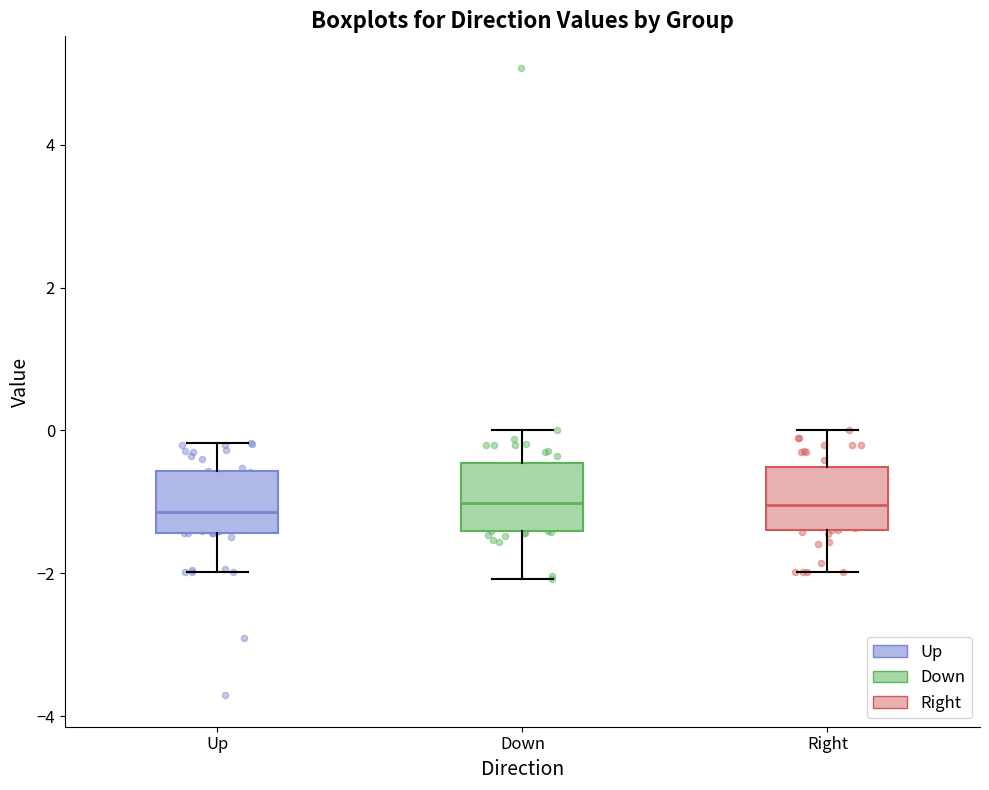

Reading left to right, transcribe this box plot: for each box, give where its median line is, the range the box spans, and where its two whiskers end, as read against the y-axis. The values are not printed on the chart, so give them approximately, as read against the axis.

Up: median -1.2, box -1.4 to -0.6, whiskers -2.0 to -0.2
Down: median -1.0, box -1.4 to -0.4, whiskers -2.0 to 0.0
Right: median -1.0, box -1.4 to -0.6, whiskers -2.0 to 0.0